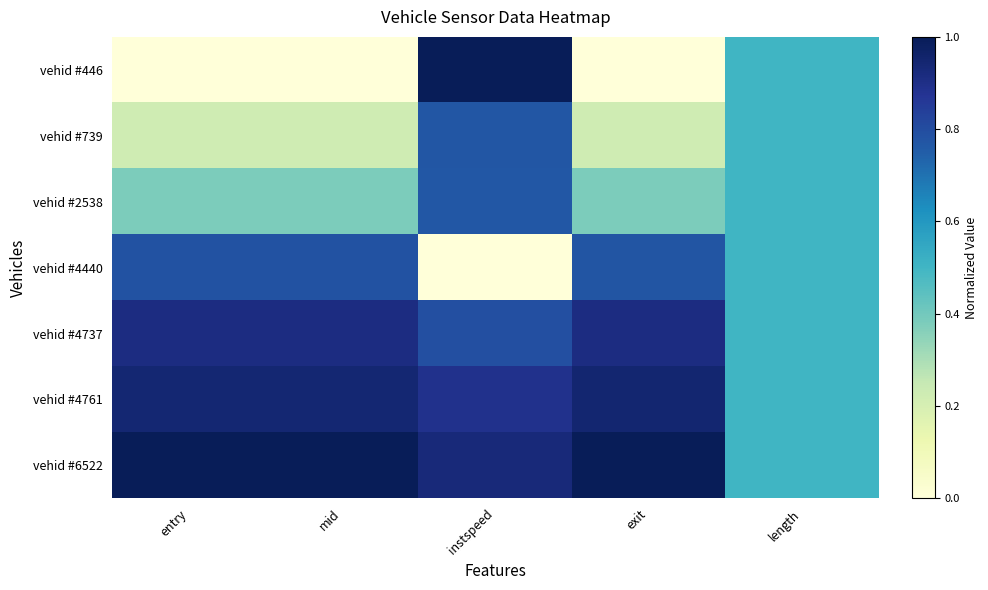

At how many categories does at least one series exceed 0?

5